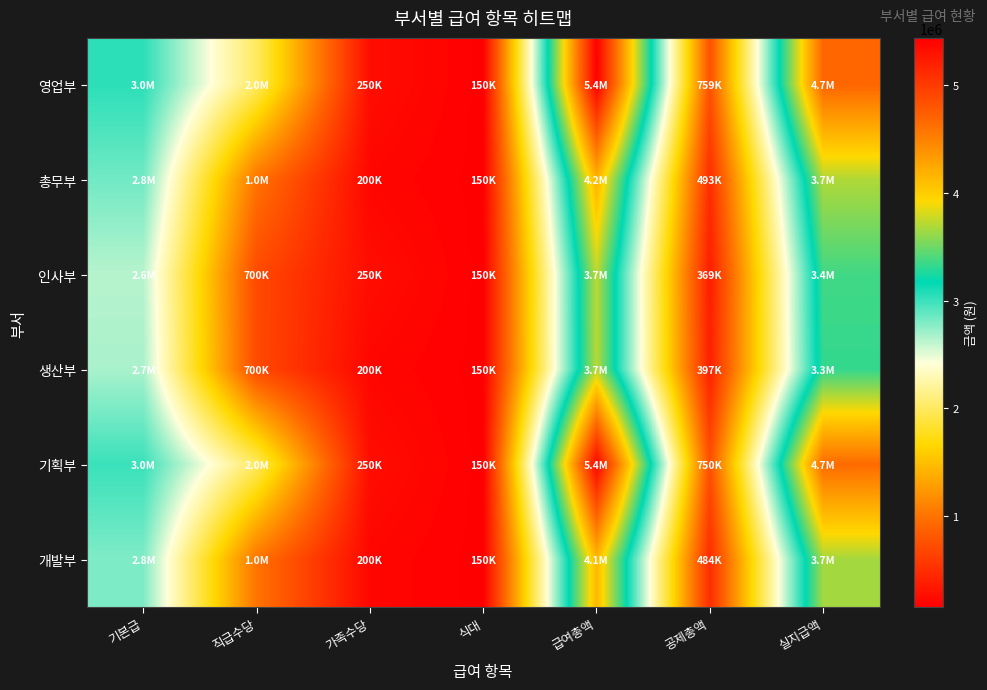

At how many categories does at least one series exceed 2107403?

3